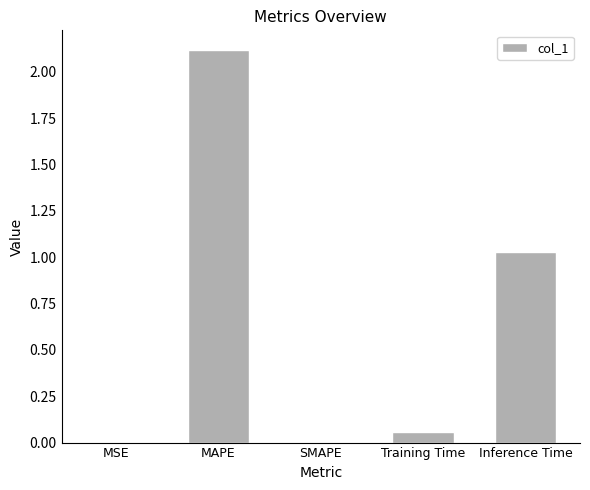

What is the maximum value shown in the chart?

2.1